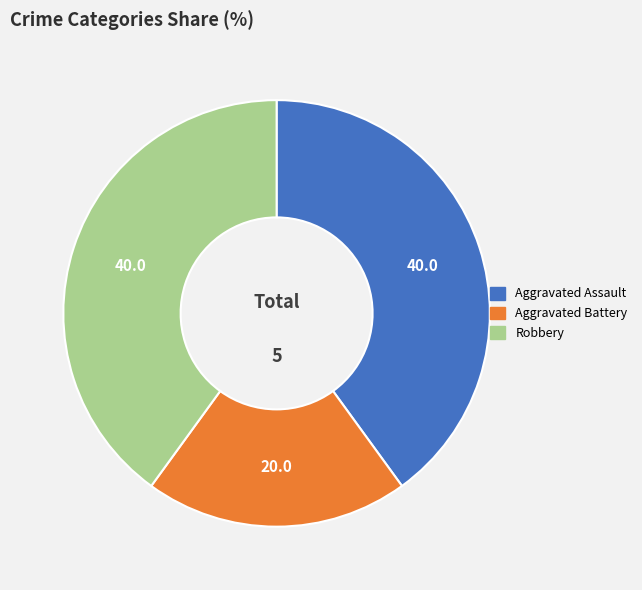

Count the number of slices in the pie.

3